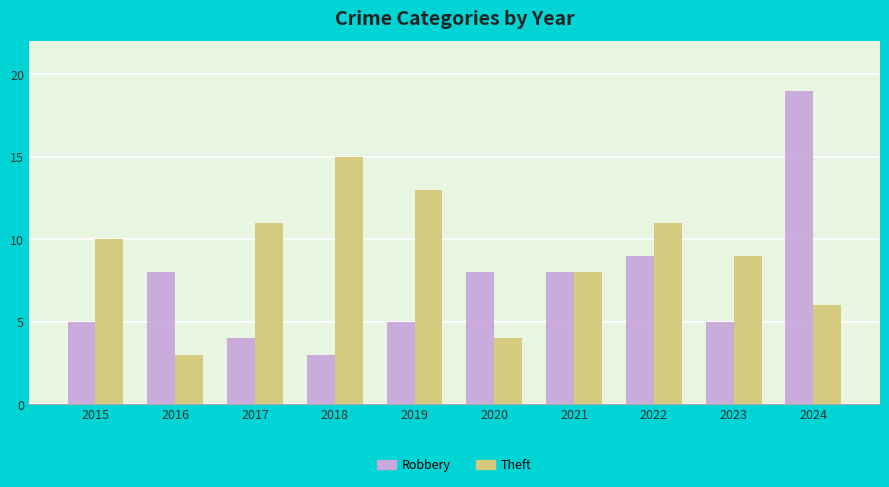

The value of Theft at 2023 is 9. True or false?

True